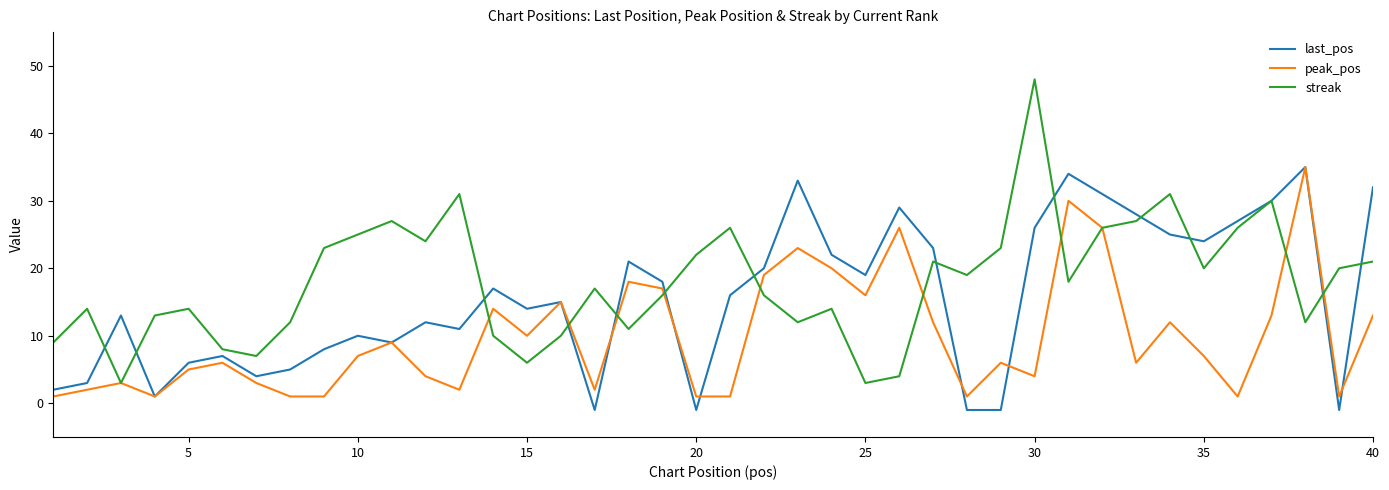

What is the maximum value for last_pos?

35